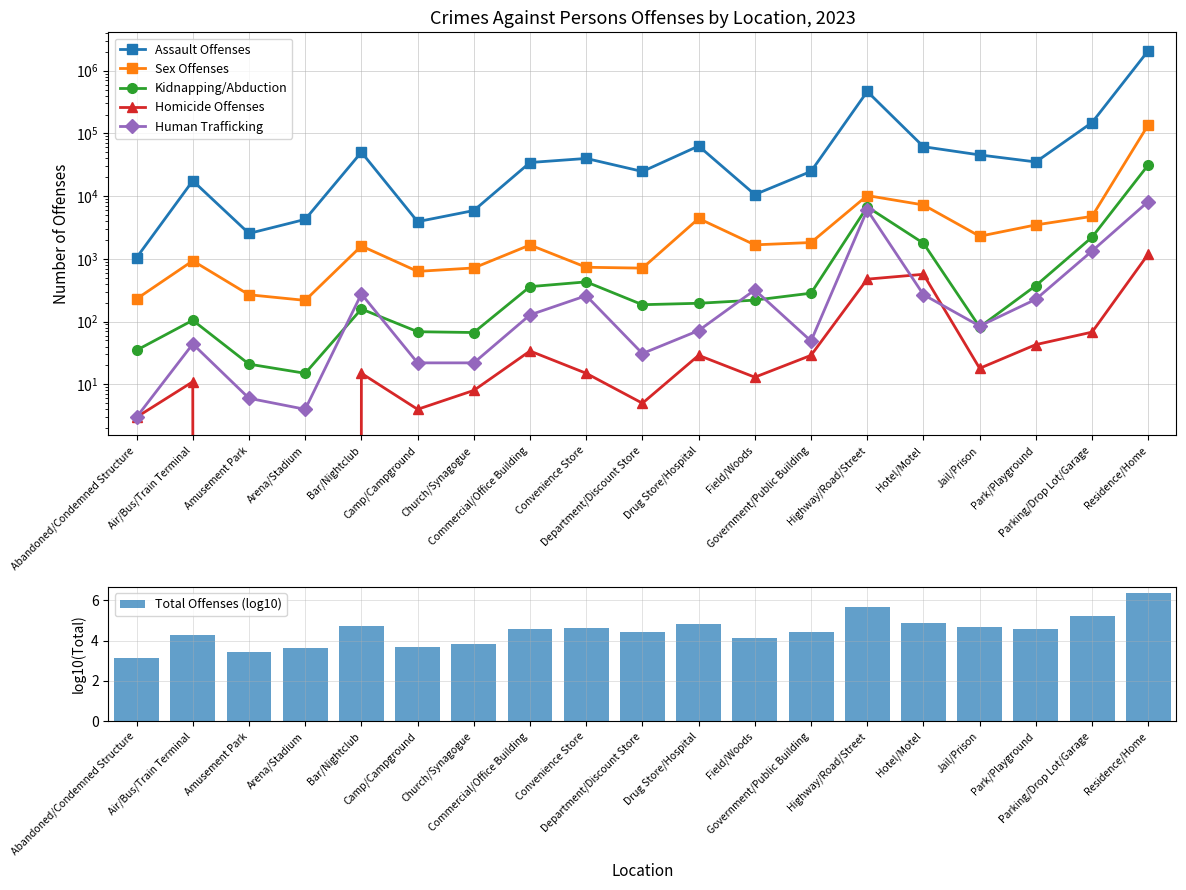

Reading left to right, extract all data points from this chart.

Assault Offenses: 1046.0	17586.0	2544.0	4262.0	50183.0	3920.0	5896.0	34366.0	39887.0	24712.0	62952.0	10602.0	24817.0	465976.0	61370.0	45391.0	35089.0	149215.0	2084387.0
Sex Offenses: 230.0	932.0	268.0	218.0	1605.0	632.0	717.0	1665.0	735.0	712.0	4403.0	1673.0	1823.0	10212.0	7240.0	2296.0	3481.0	4760.0	137070.0
Kidnapping/Abduction: 35.0	105.0	21.0	15.0	159.0	69.0	67.0	361.0	430.0	186.0	196.0	220.0	284.0	6756.0	1776.0	82.0	375.0	2218.0	31471.0
Homicide Offenses: 3.0	11.0	0.0	0.0	15.0	4.0	8.0	34.0	15.0	5.0	29.0	13.0	29.0	475.0	568.0	18.0	43.0	68.0	1193.0
Human Trafficking: 3.0	44.0	6.0	4.0	276.0	22.0	22.0	128.0	259.0	31.0	72.0	320.0	49.0	6015.0	269.0	85.0	227.0	1336.0	8209.0
Total Offenses (log10): 3.1	4.3	3.5	3.7	4.7	3.7	3.8	4.6	4.6	4.4	4.8	4.1	4.4	5.7	4.9	4.7	4.6	5.2	6.4